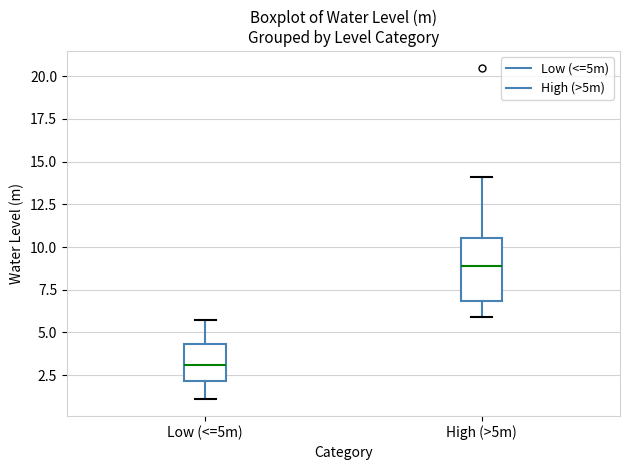

Reading left to right, transcribe this box plot: for each box, give where its median line is, the range the box spans, and where its two whiskers end, as read against the y-axis. The values are not printed on the chart, so give them approximately, as read against the axis.

Low (<=5m): median 3.0, box 2.0 to 4.5, whiskers 1.0 to 5.5
High (>5m): median 9.0, box 7.0 to 10.5, whiskers 6.0 to 14.0